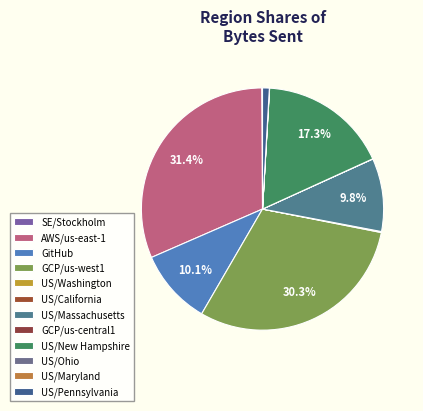

What percentage is the US/New Hampshire slice, to the nearest percent?

17%